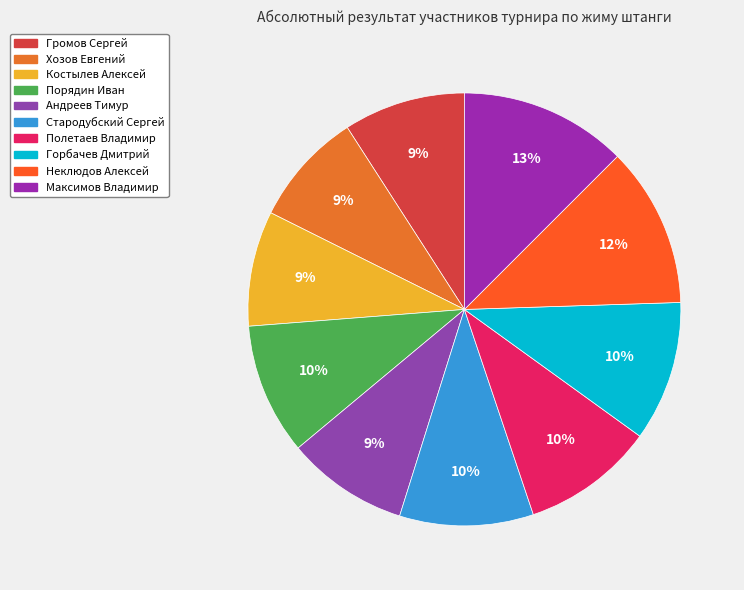

Rank the categories by value from highest to lowest.

Максимов Владимир, Неклюдов Алексей, Горбачев Дмитрий, Стародубский Сергей, Полетаев Владимир, Порядин Иван, Громов Сергей, Андреев Тимур, Костылев Алексей, Хозов Евгений